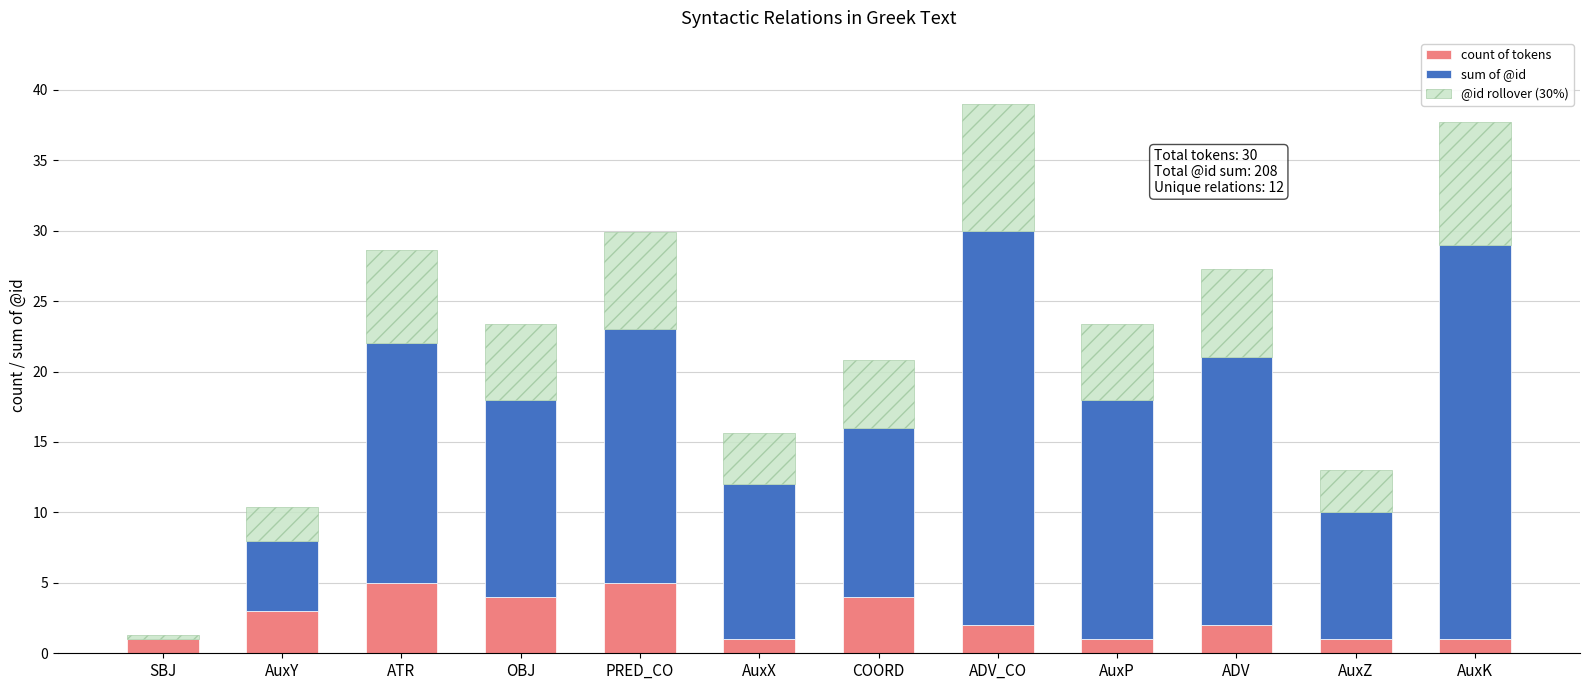

What is the maximum value for count of tokens?

5.0